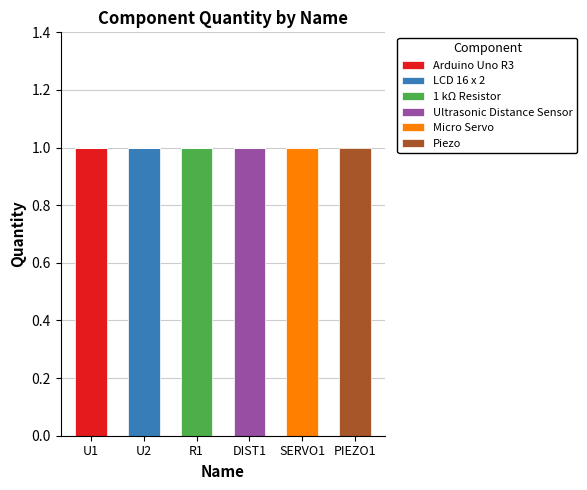

The Arduino Uno R3 series shows 1 at U1. True or false?

True